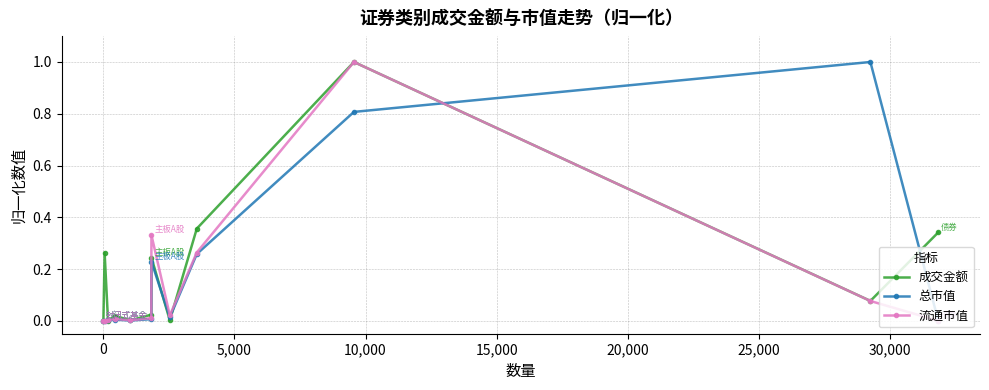

True or false: 成交金额 has more than 1 points higher than both neighbors.

True